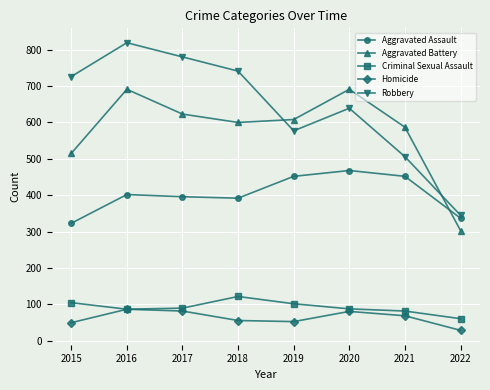

In Robbery, how many points are lower than both neighbors (excluding endpoints)?

1